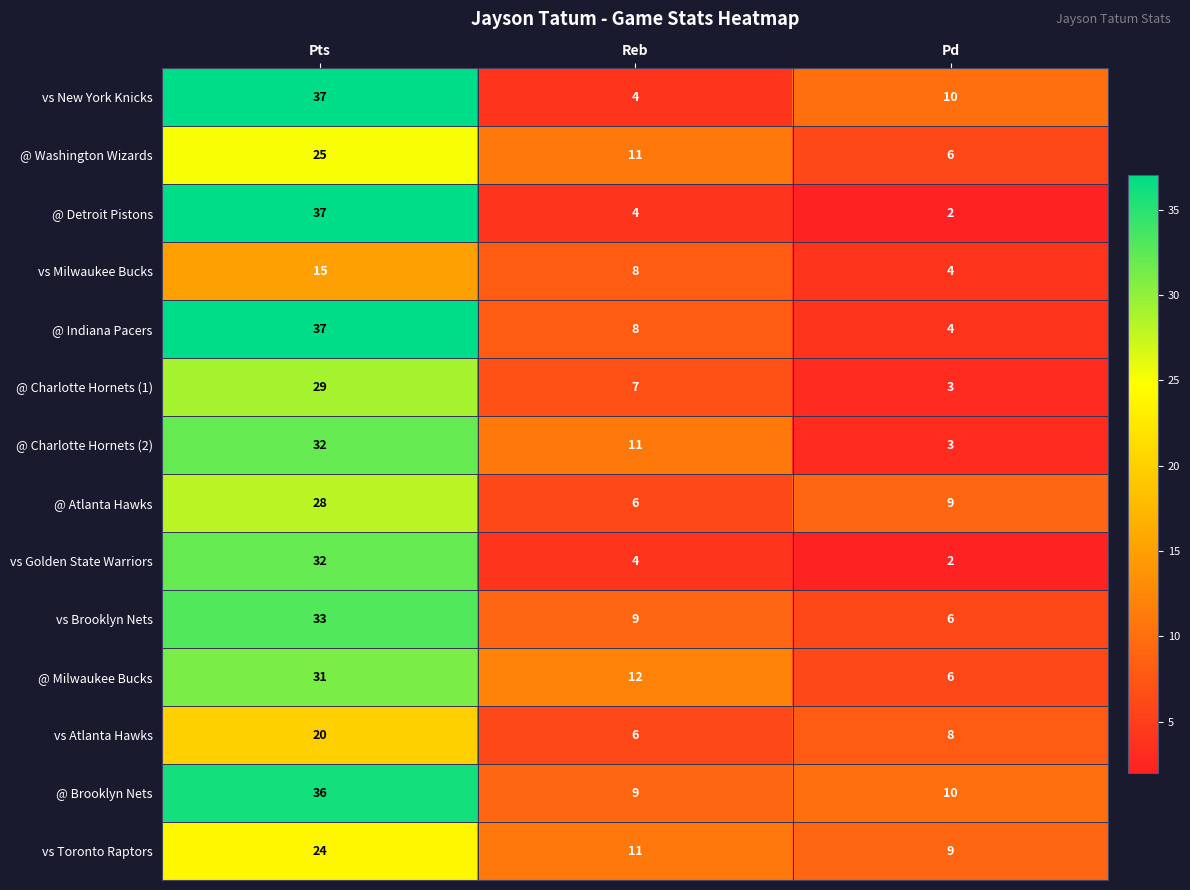

What is the greatest value displayed?

37